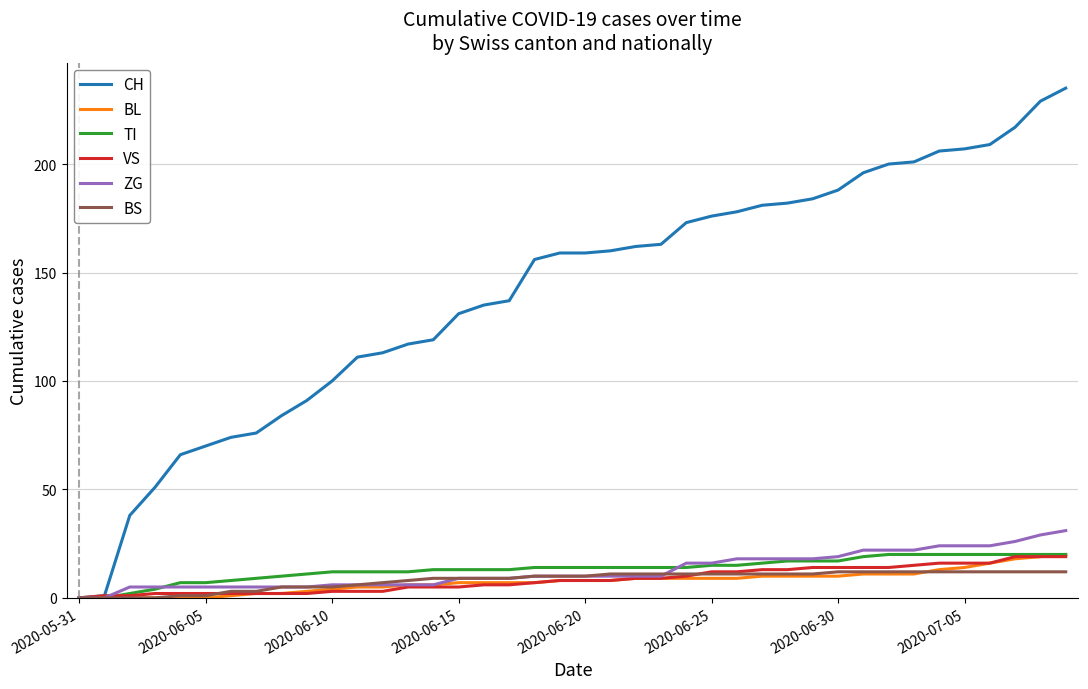

Which series has the largest range (max minus min)?

CH